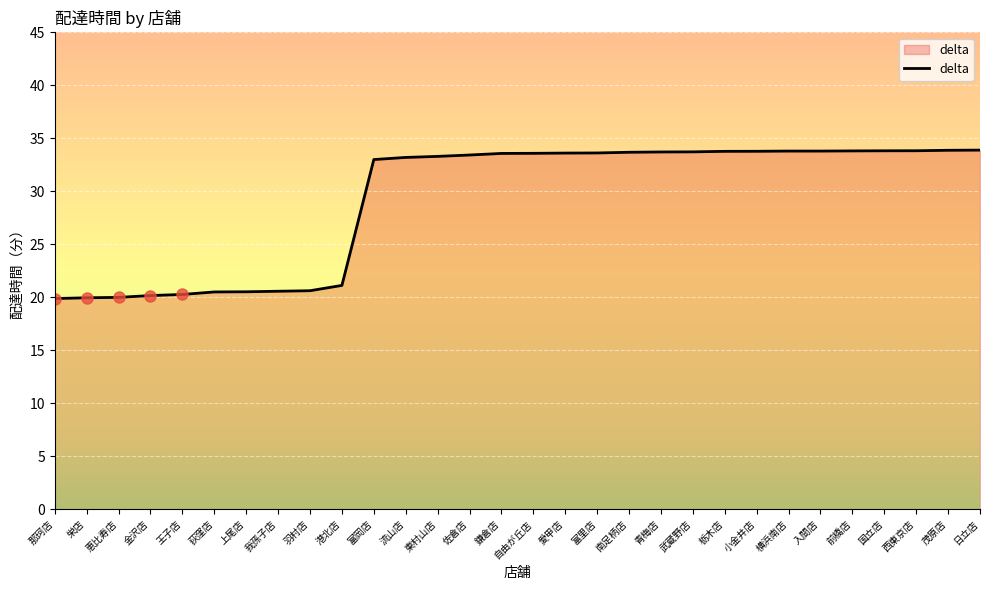

What is the value of the 15th point from the left?

33.6